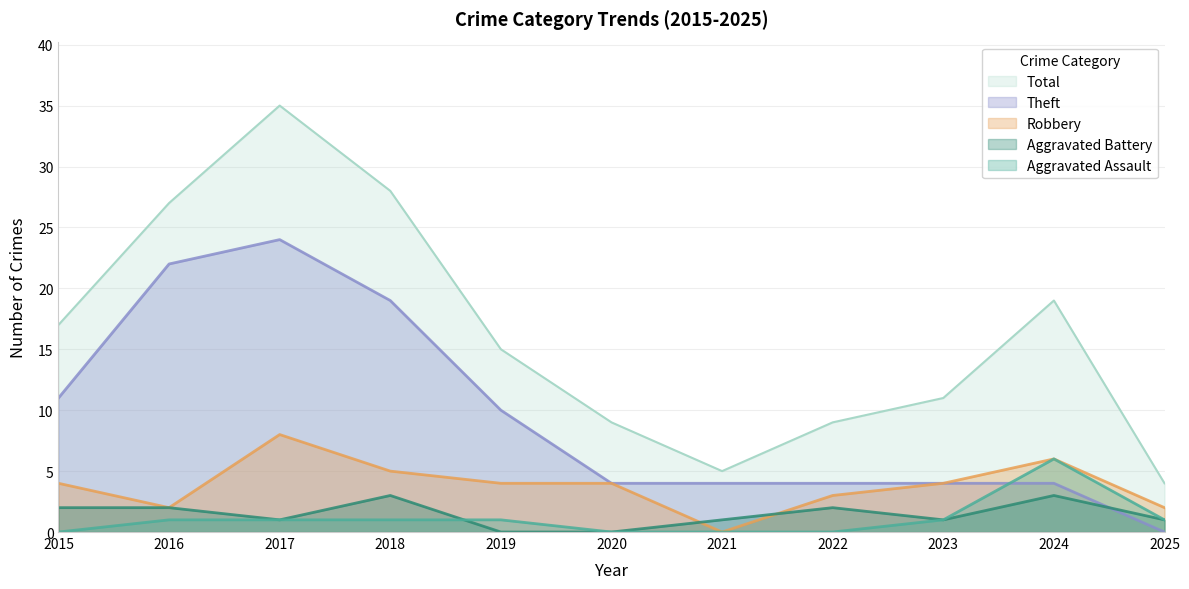

How many lines are shown in the chart?

5